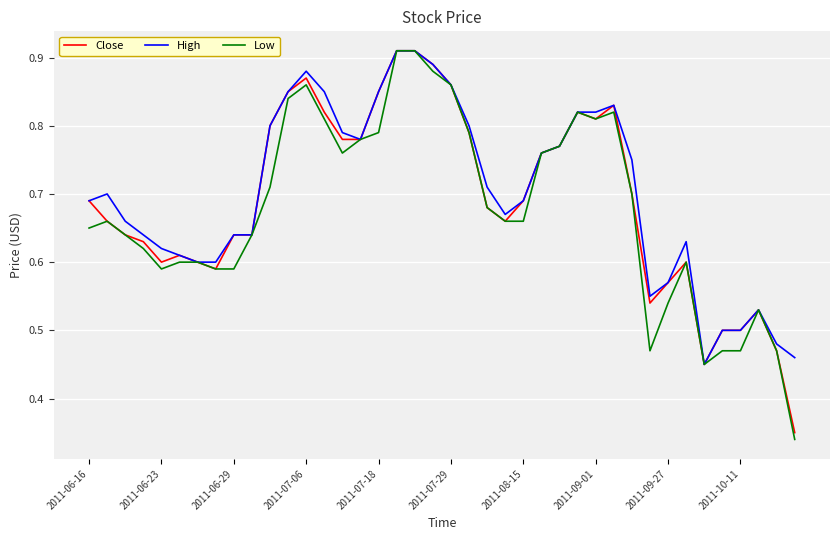

Which series has the widest spread of values?

Low